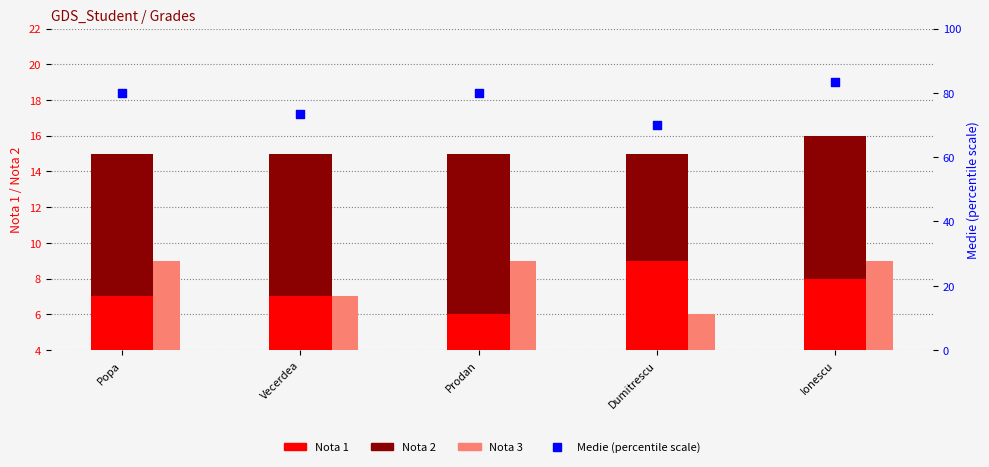

At how many categories does at least one series exceed 22?

5